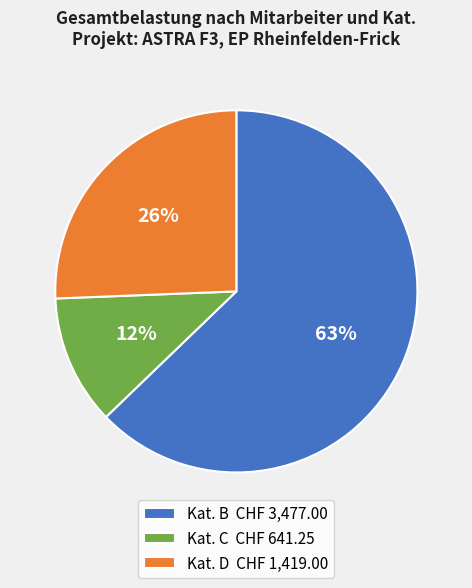

Between Kat. B CHF 3,477.00 and Kat. D CHF 1,419.00, which is larger?

Kat. B CHF 3,477.00